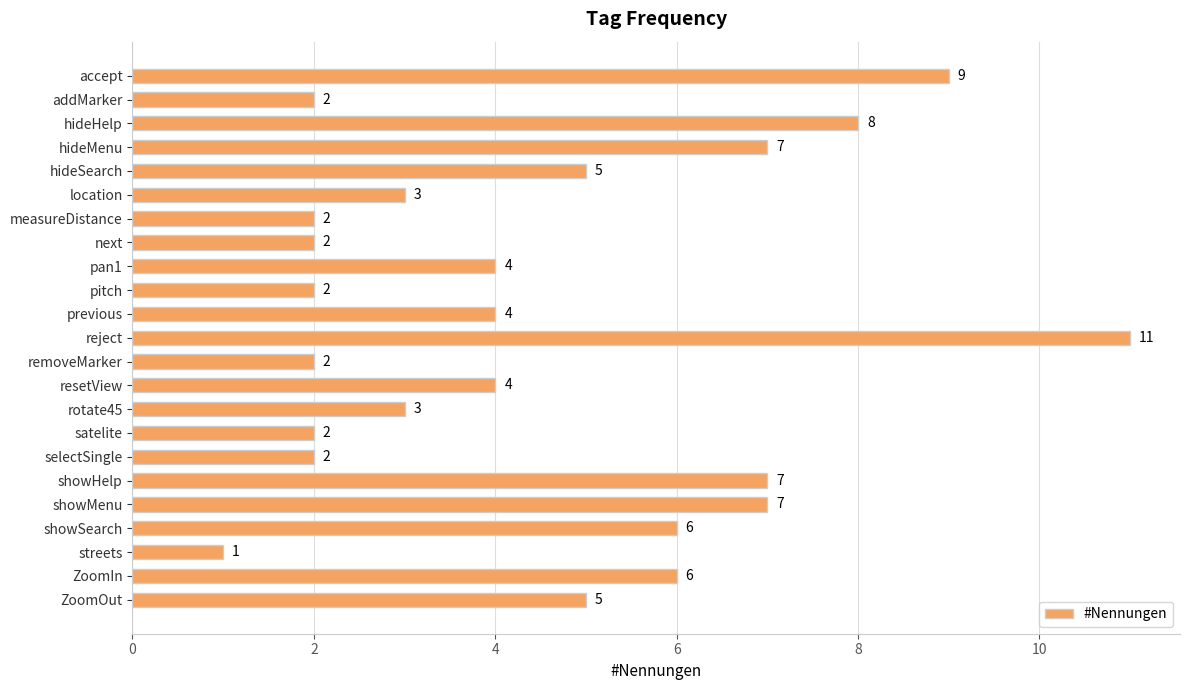

What is the ratio of the value at pitch to the value at hideMenu?

0.3